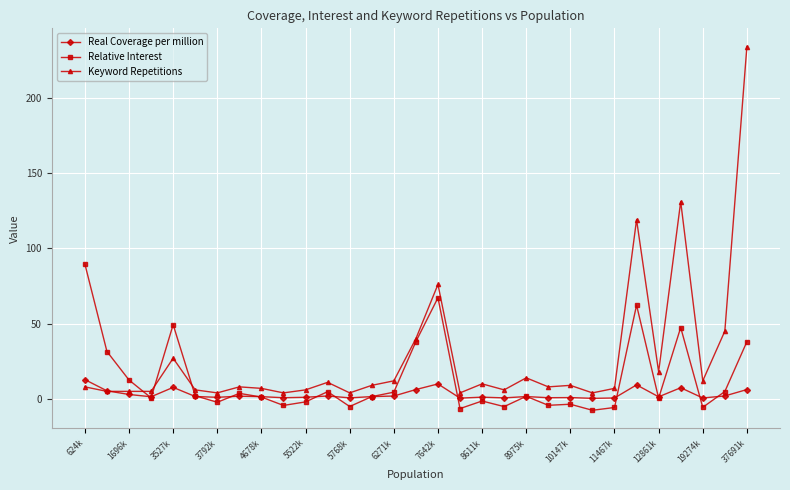

Which series has the largest total across all categories?

Keyword Repetitions